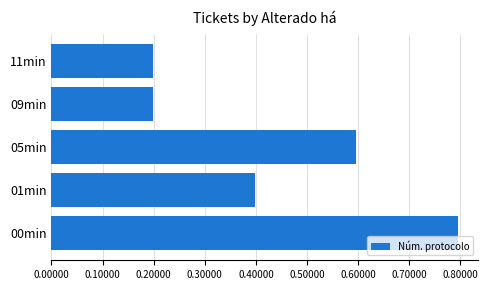

What is the change in value from 05min to 09min?

-0.4